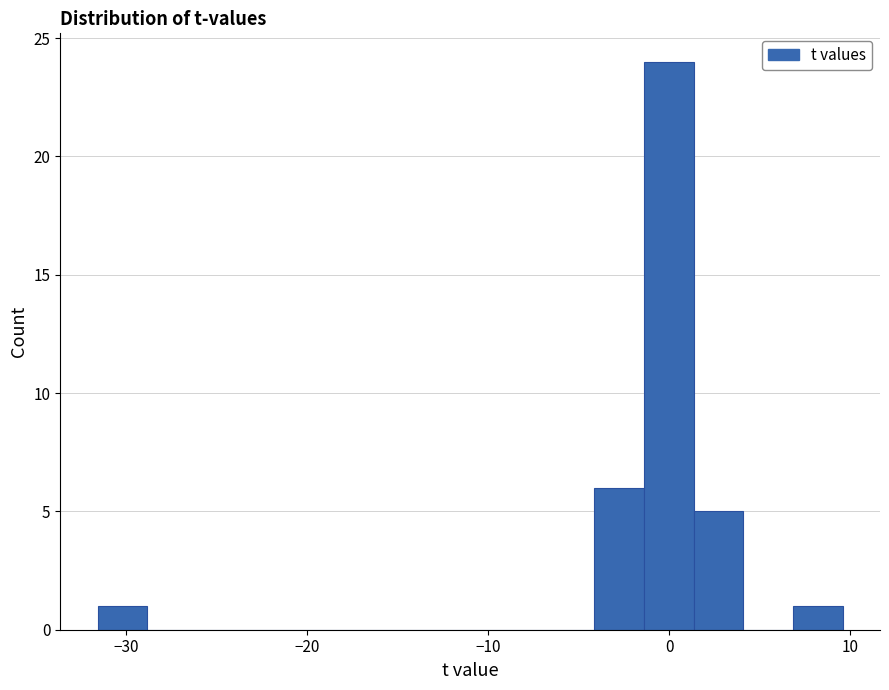

Around what value on the x-axis is the tallest bar? Give the approximate position of its centre, as read against the axis.

0